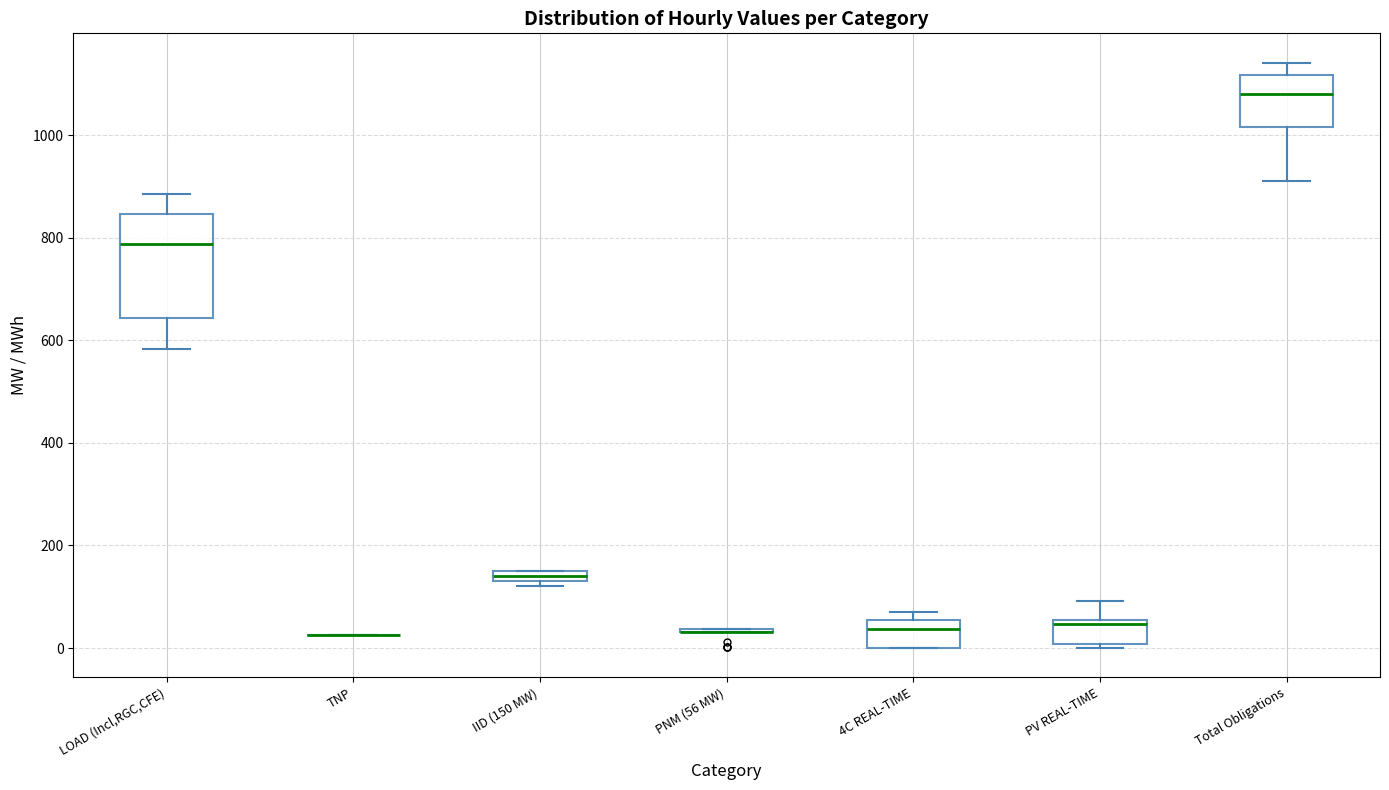

Where is the upper edge of the box for PV REAL-TIME on the y-axis? The values are not printed on the chart, so give them approximately, as read against the axis.

60